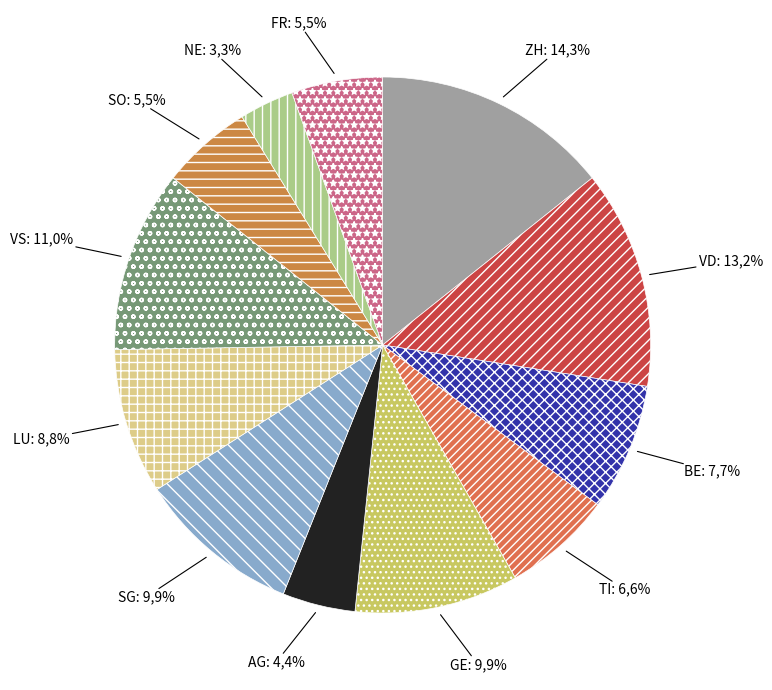

Rank the categories by value from lowest to highest.

NE, AG, SO, FR, TI, BE, LU, GE, SG, VS, VD, ZH